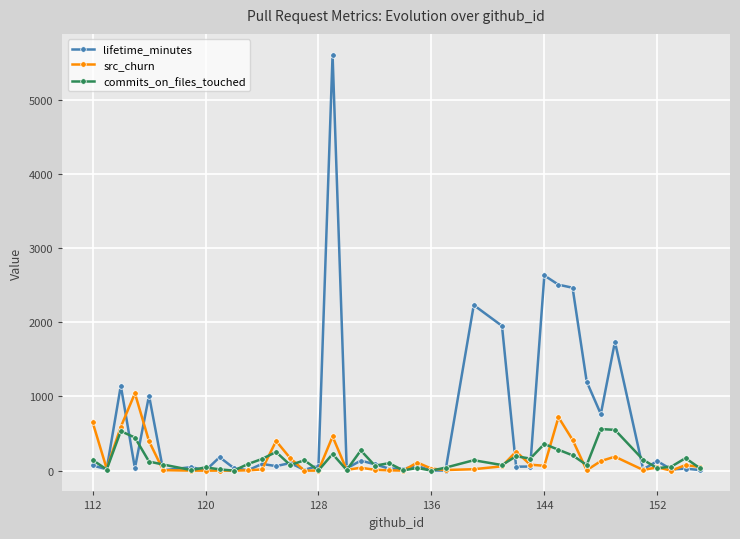

What is the highest value of the src_churn series?

1042